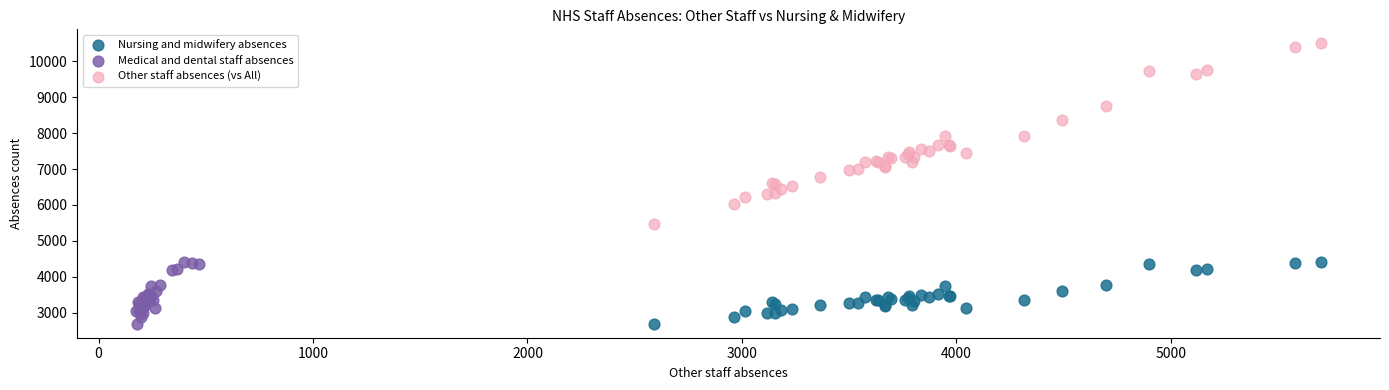

Which series reaches the maximum Y coordinate?

Other staff absences (vs All)